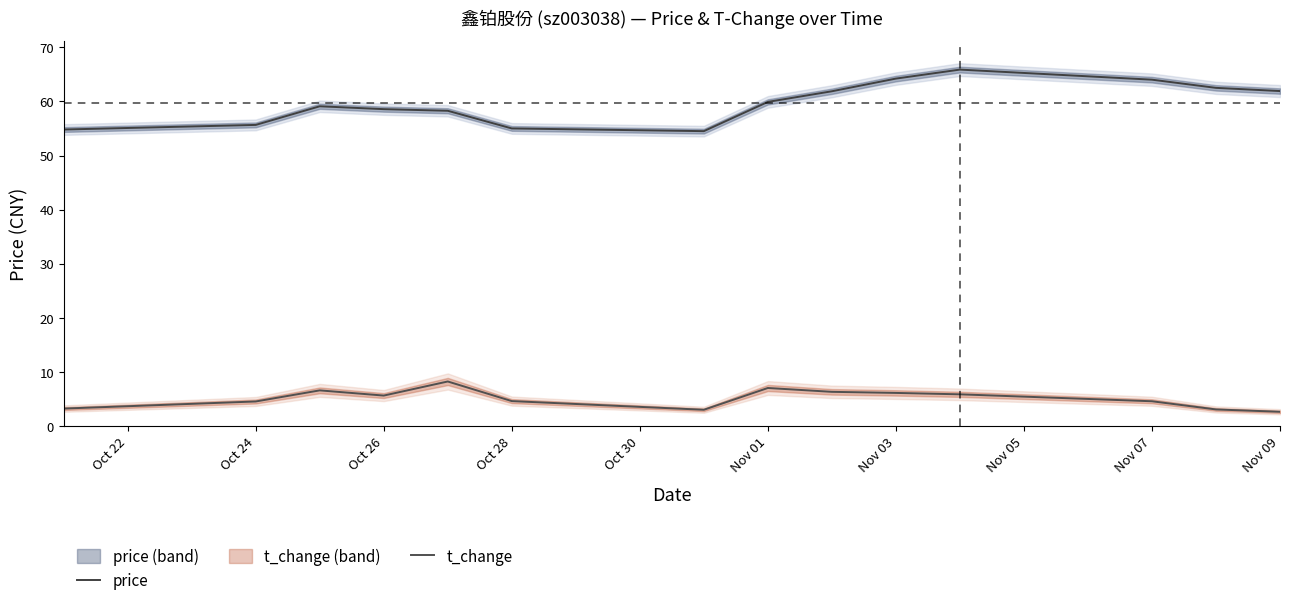

True or false: t_change and price intersect in this chart.

False